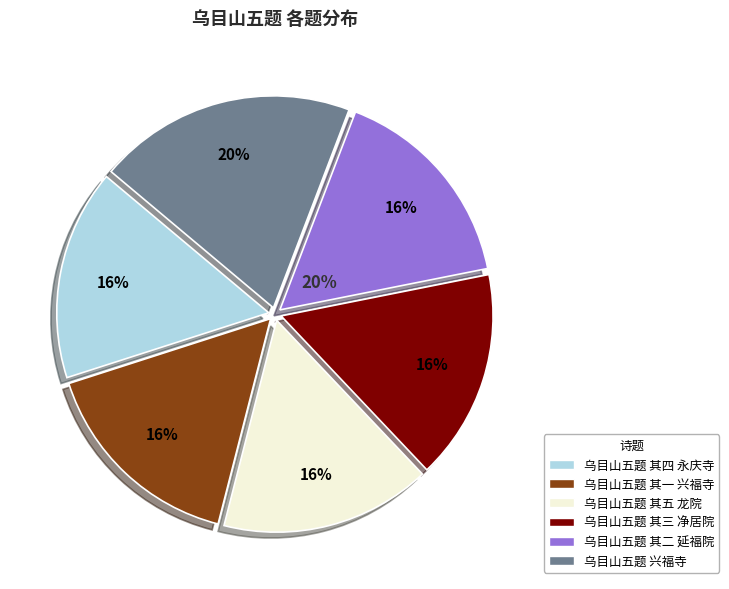

Which slice is the largest?

乌目山五题 兴福寺